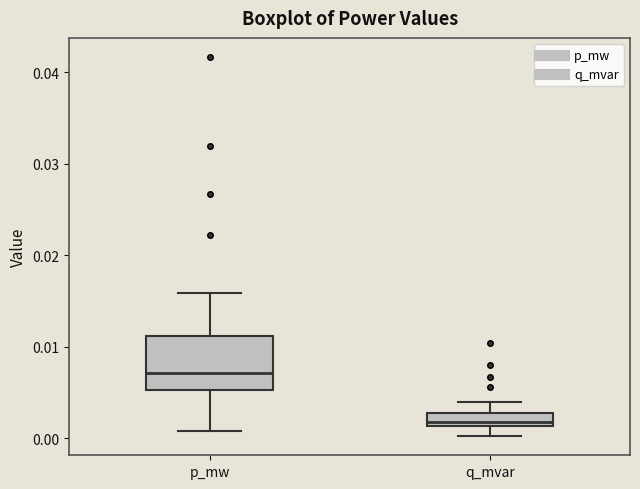

Where is the lower edge of the box for p_mw on the y-axis? The values are not printed on the chart, so give them approximately, as read against the axis.

0.005